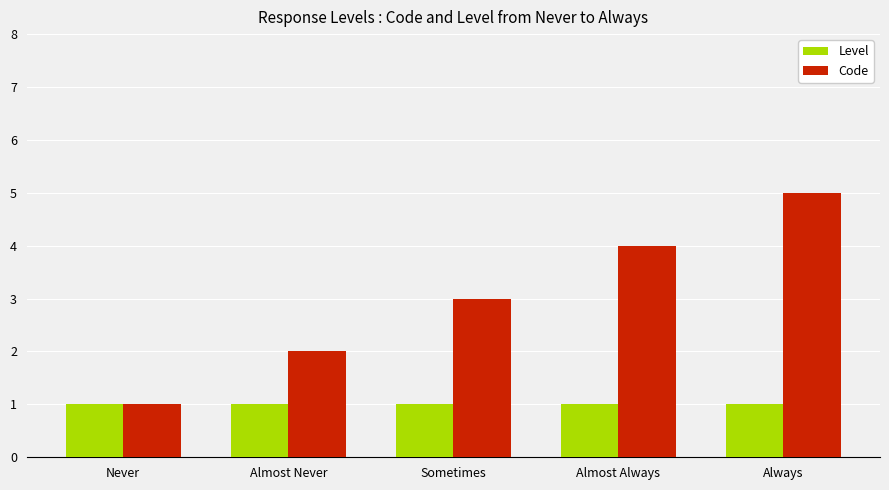

Which series has the largest total across all categories?

Code